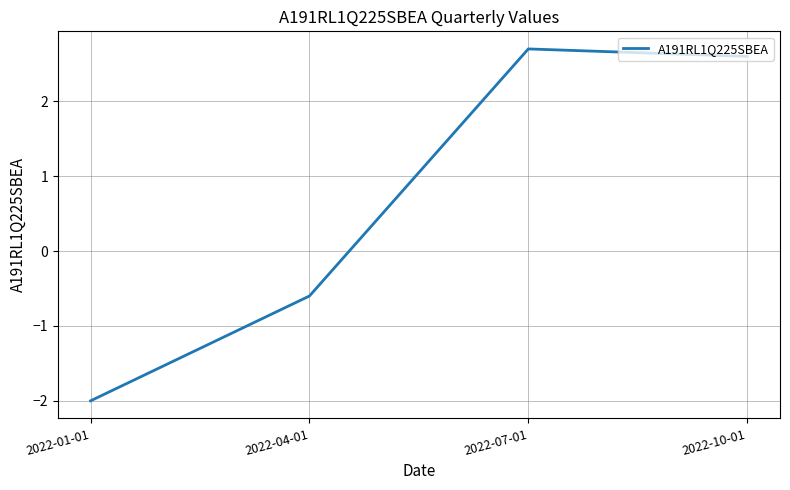

Is it true that the value at 2022-10-01 is 2.6?

True